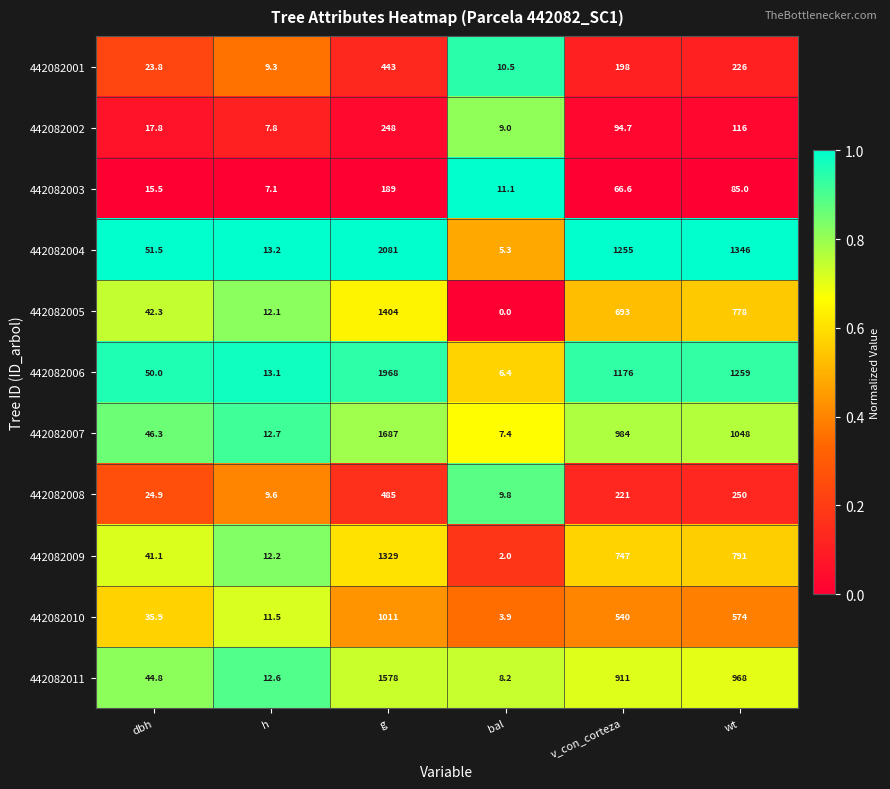

What is the lowest value of the 442082006 series?

6.4